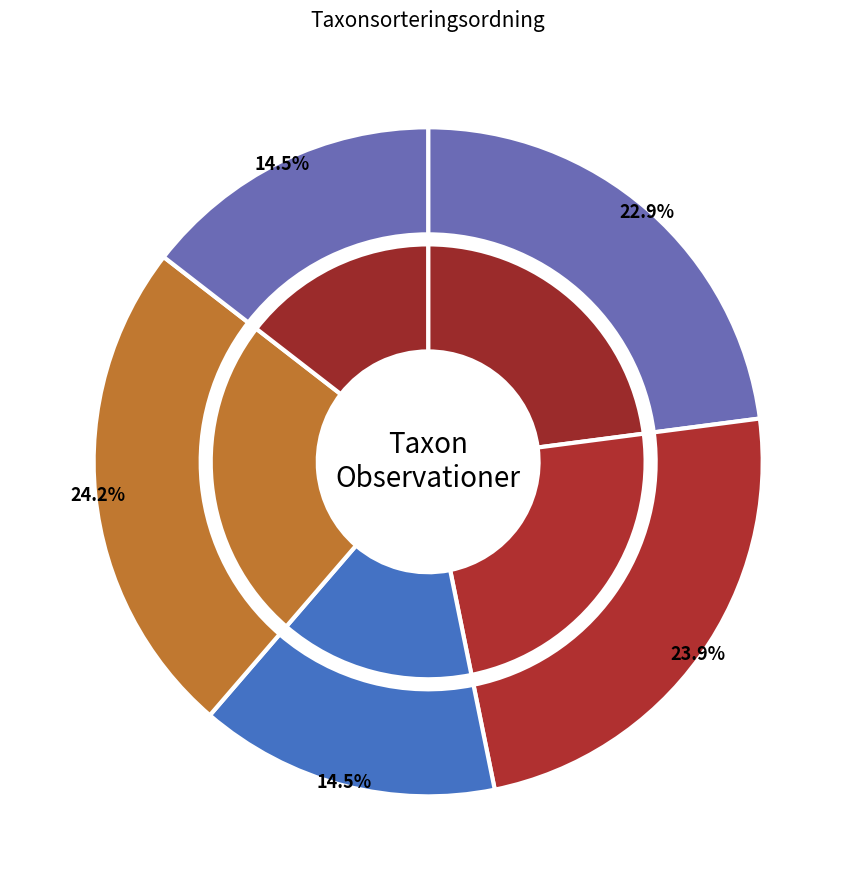

Is 121518454 the majority of the pie?

No